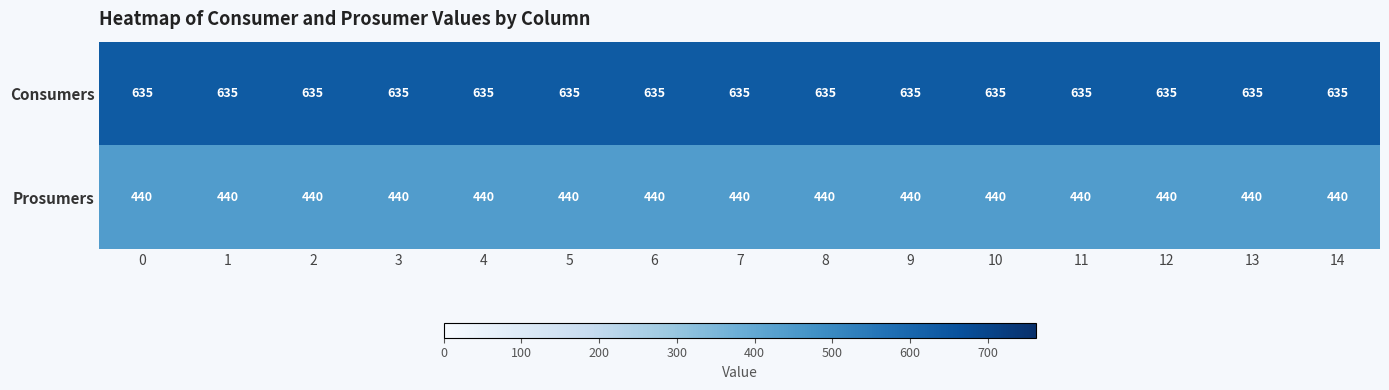

What is the sum of the Consumers values at 8 and 3?

1270